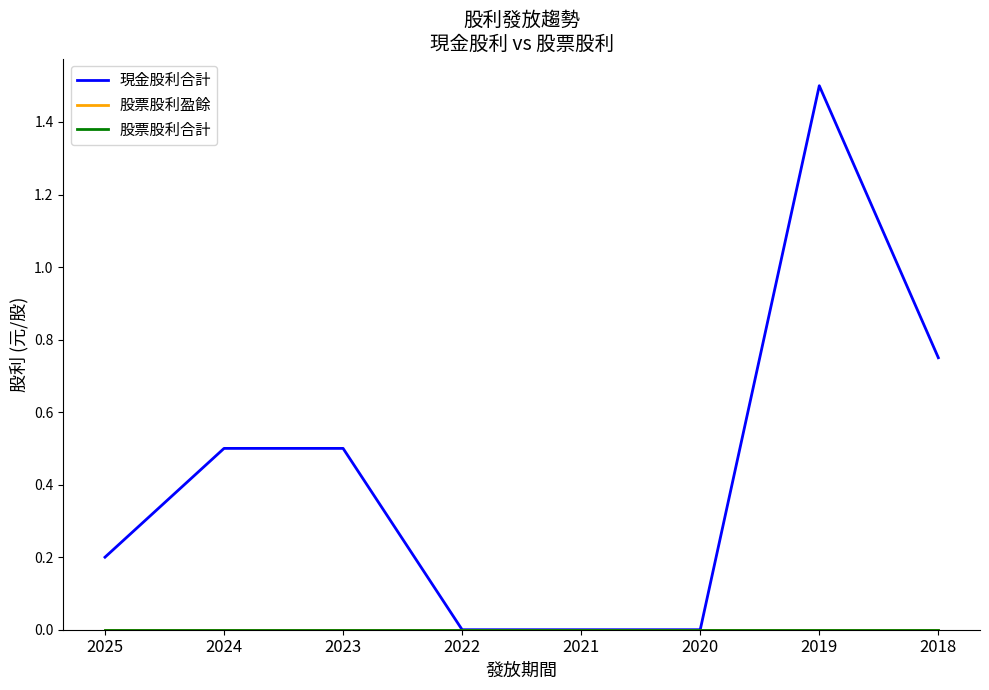

Is this an area chart (filled region under the line)?

No